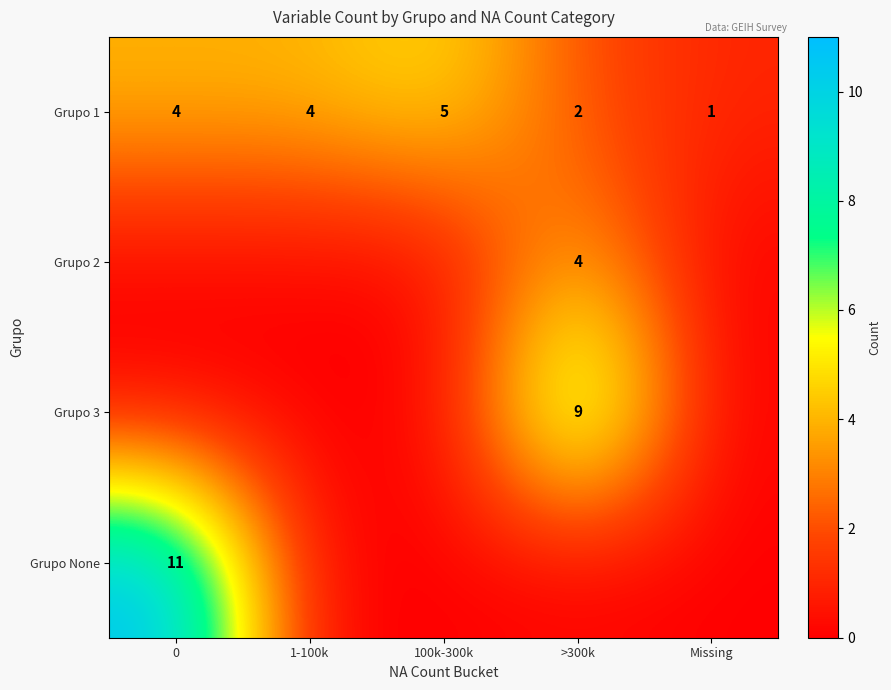

What is the difference between the highest and lowest values at Missing?

1